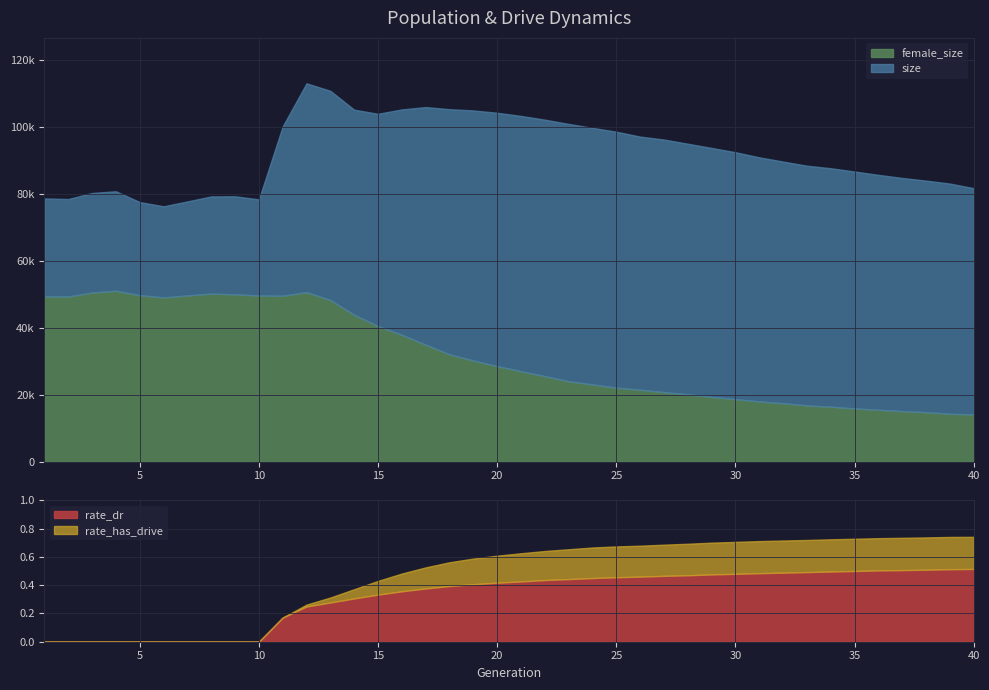

True or false: rate_dr and female_size cross at least once.

False